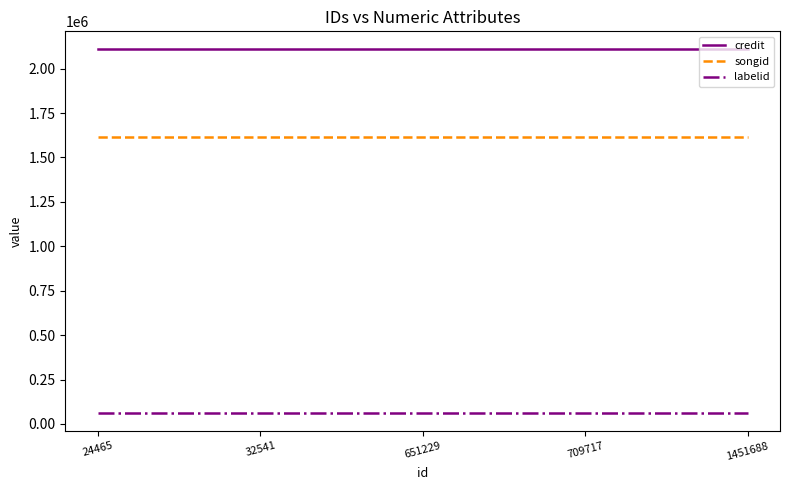

What is the highest value of the labelid series?

62987